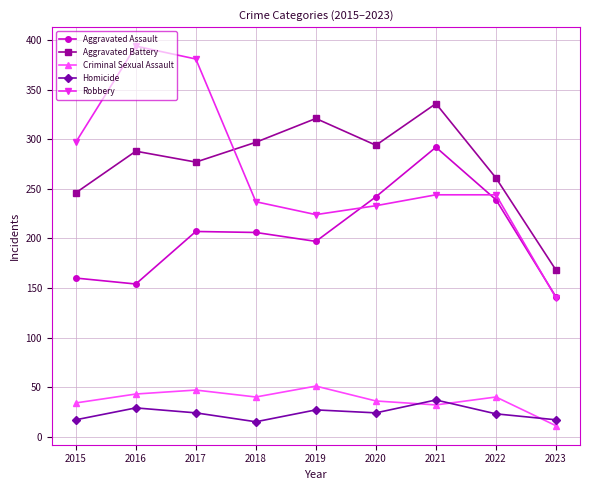

What is the difference between the Criminal Sexual Assault values at 2018 and 2019?

11